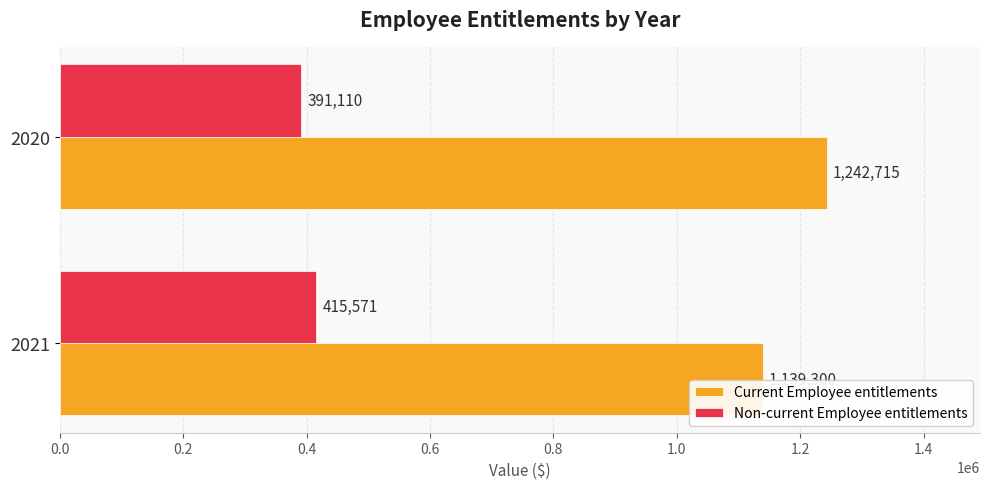

Which series has the largest total across all categories?

Current Employee entitlements